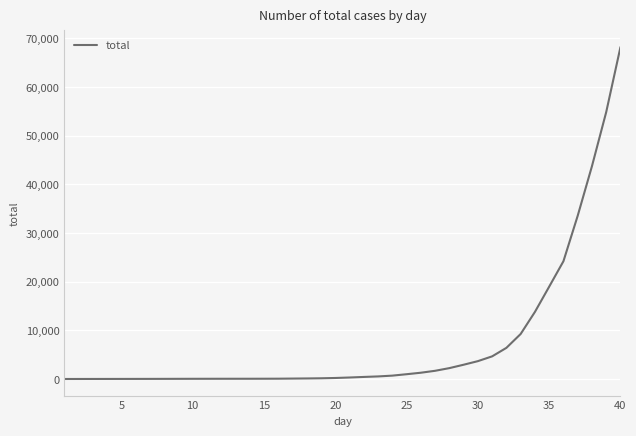

What is the difference between the maximum and minimum values?

68196